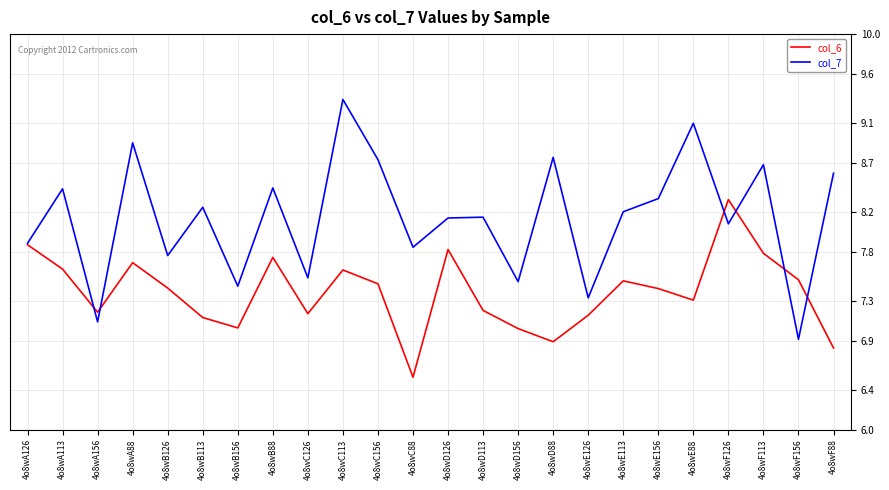

Where does the col_6 series first go above 7?

4o8wA126